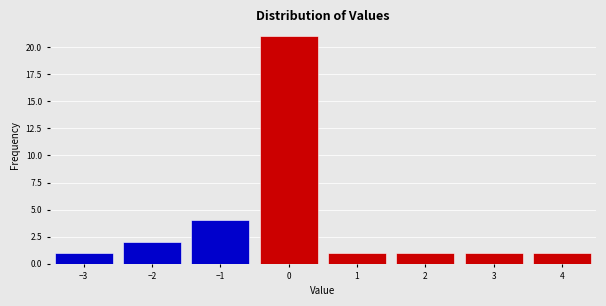

Reading left to right, list every bar in this chart as the range it spans on the x-axis followed by its height. The values are not printed on the chart, so give them approximately, as read against the axis.

-3.5 to -2.5: 1
-2.5 to -1.5: 2
-1.5 to -0.5: 4
-0.5 to 0.5: 21
0.5 to 1.5: 1
1.5 to 2.5: 1
2.5 to 3.5: 1
3.5 to 4.5: 1